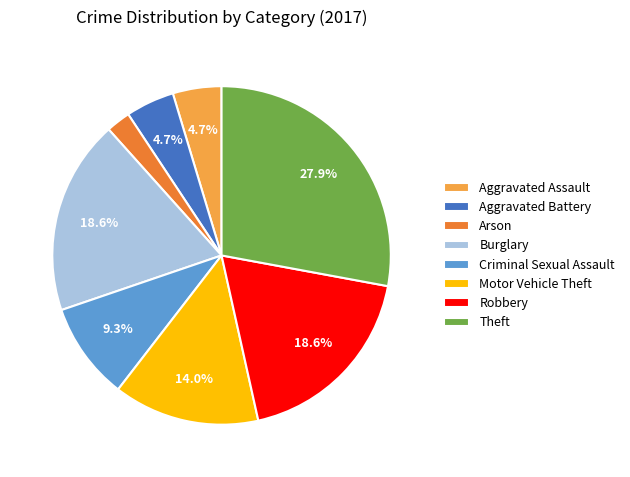

To the nearest percent, what portion does Robbery represent?

19%